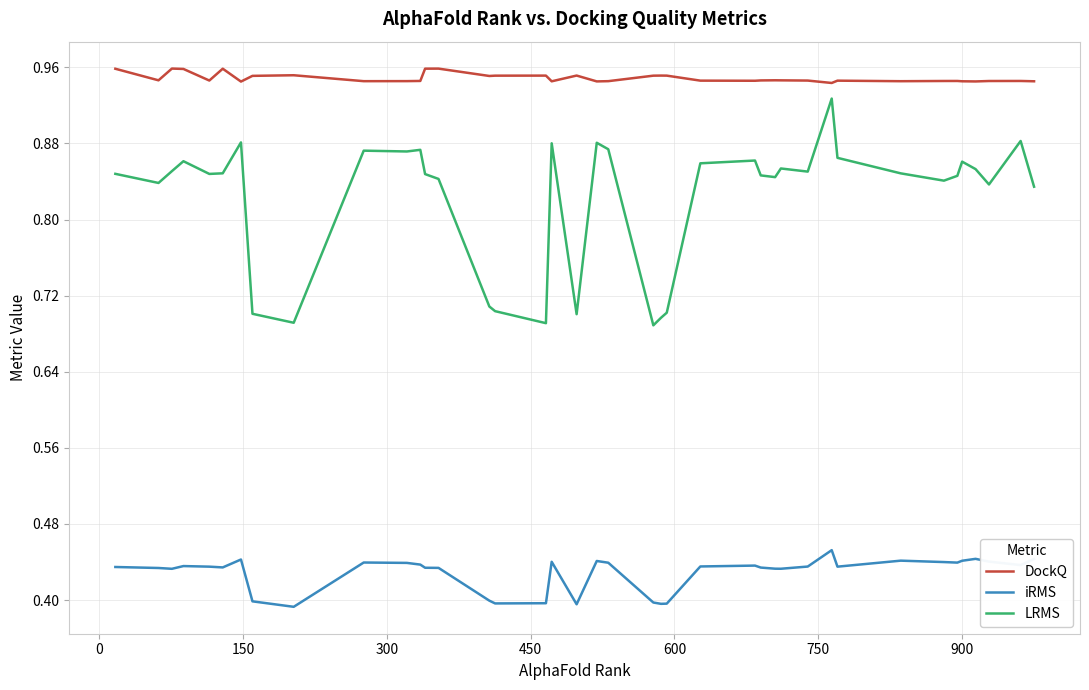

True or false: LRMS and iRMS cross at least once.

False